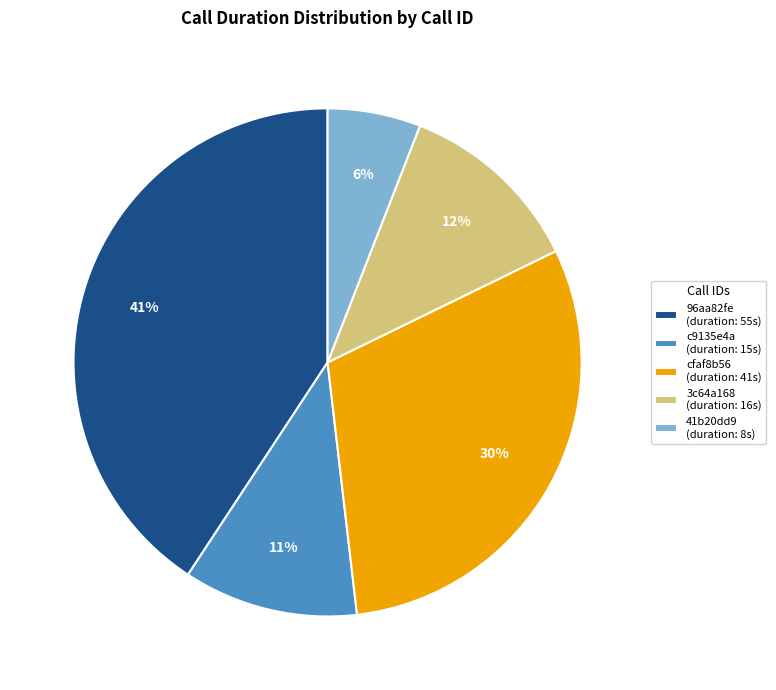

What percentage is the 96aa82fe (duration: 55s) slice, to the nearest percent?

41%